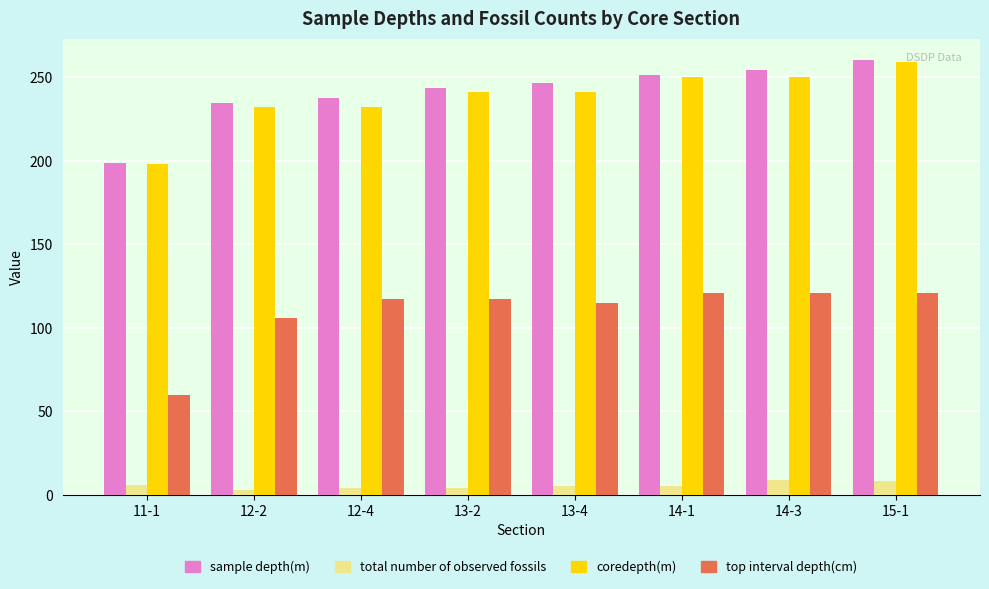

What is the value of the sample depth(m) bar at the 7th from the left?

254.2